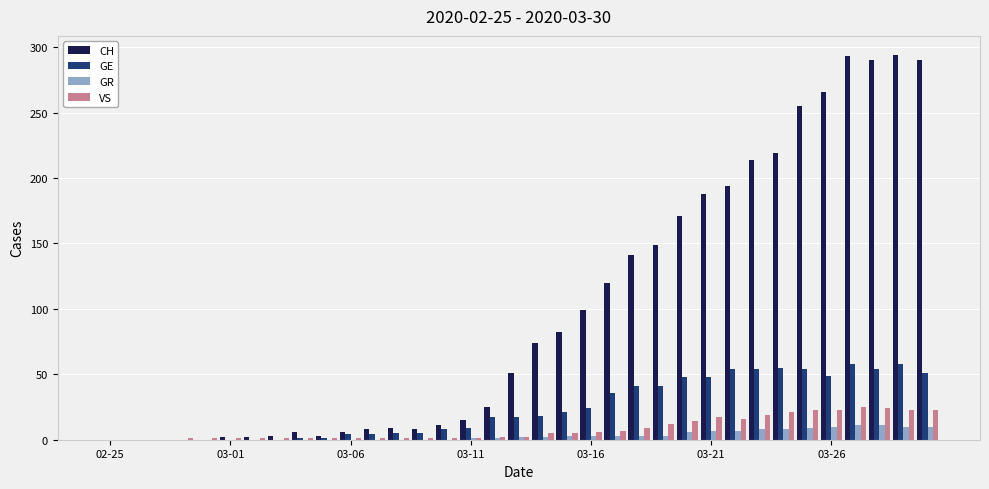

How many groups of bars are there?

35